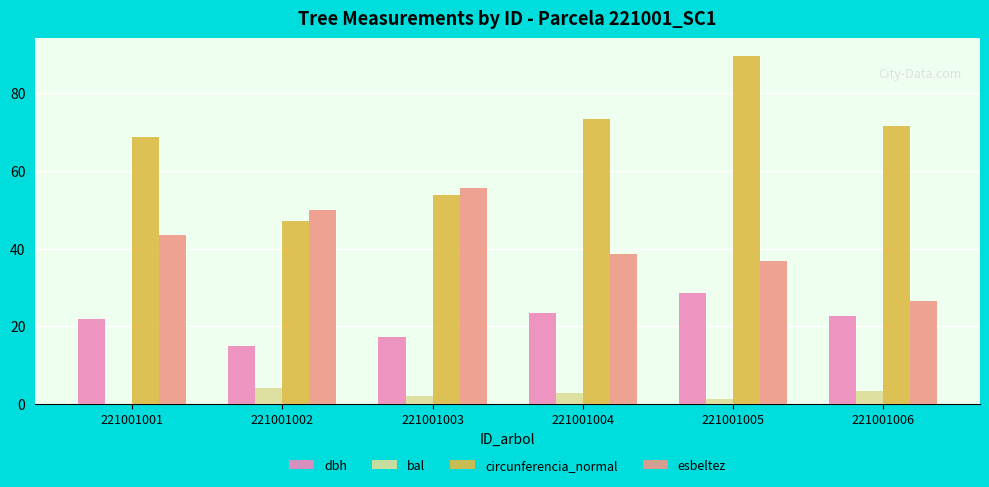

Reading left to right, list all the values displayed in this chart.

dbh: 21.9	15.0	17.1	23.4	28.6	22.8
bal: 0.0	4.0	2.1	2.8	1.2	3.4
circunferencia_normal: 68.8	47.1	53.7	73.4	89.7	71.5
esbeltez: 43.4	50.0	55.6	38.5	36.8	26.4